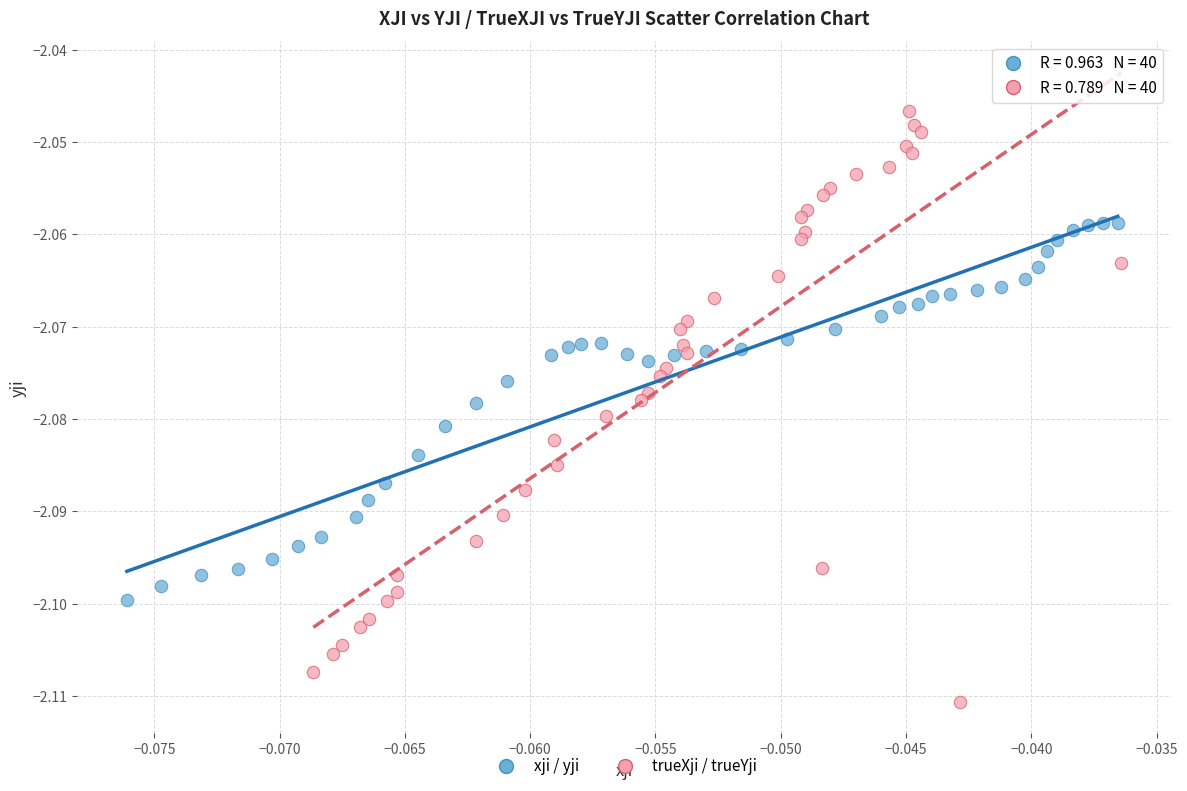

Which series contains the highest Y value?

trueXji / trueYji